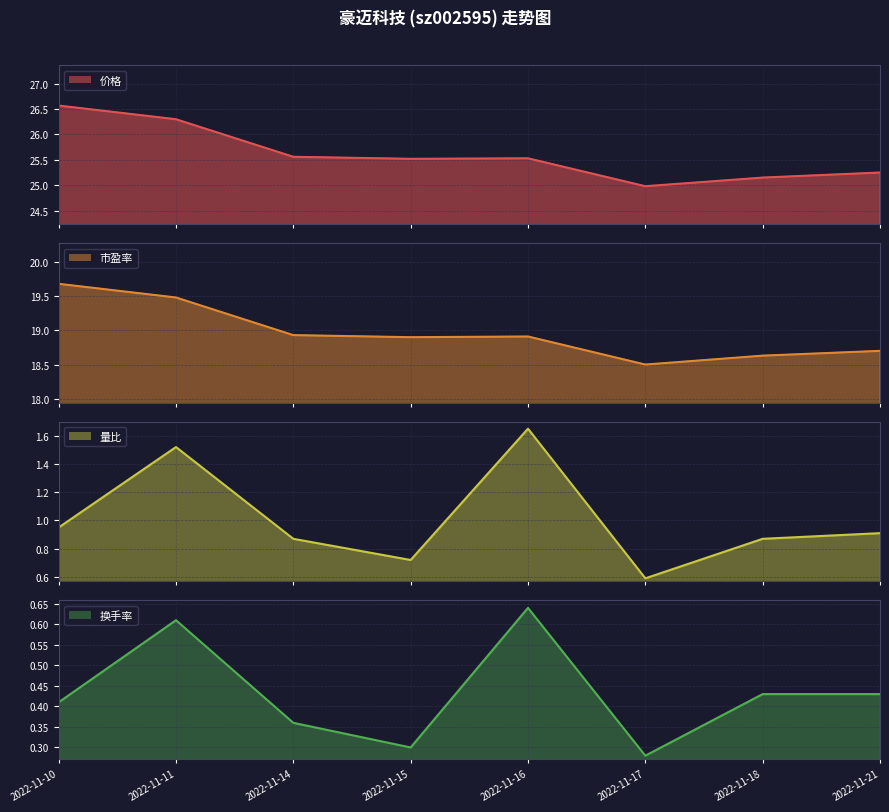

What is the sum of all 价格 values?

204.9